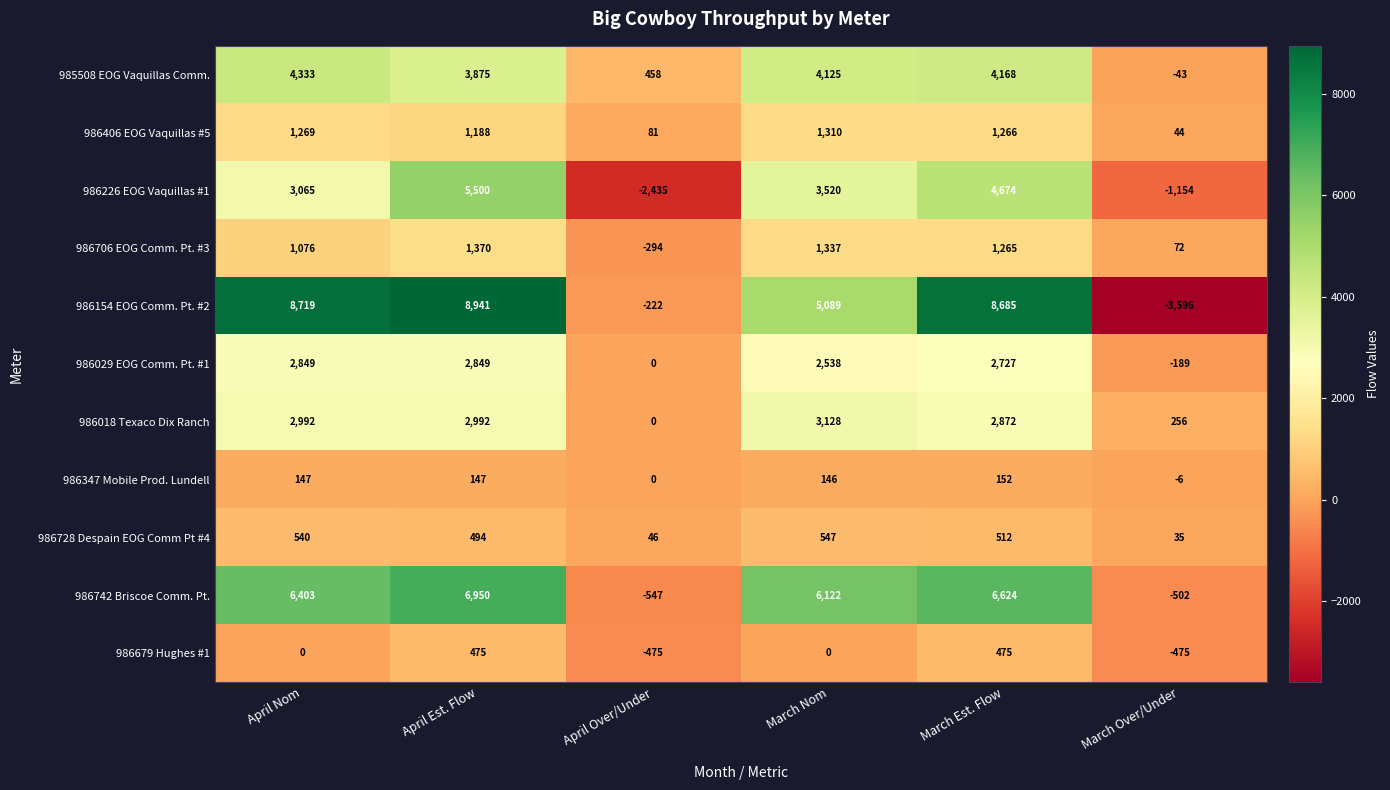

Where does the 986154 EOG Comm. Pt. #2 series first go above 8685?

April Nom